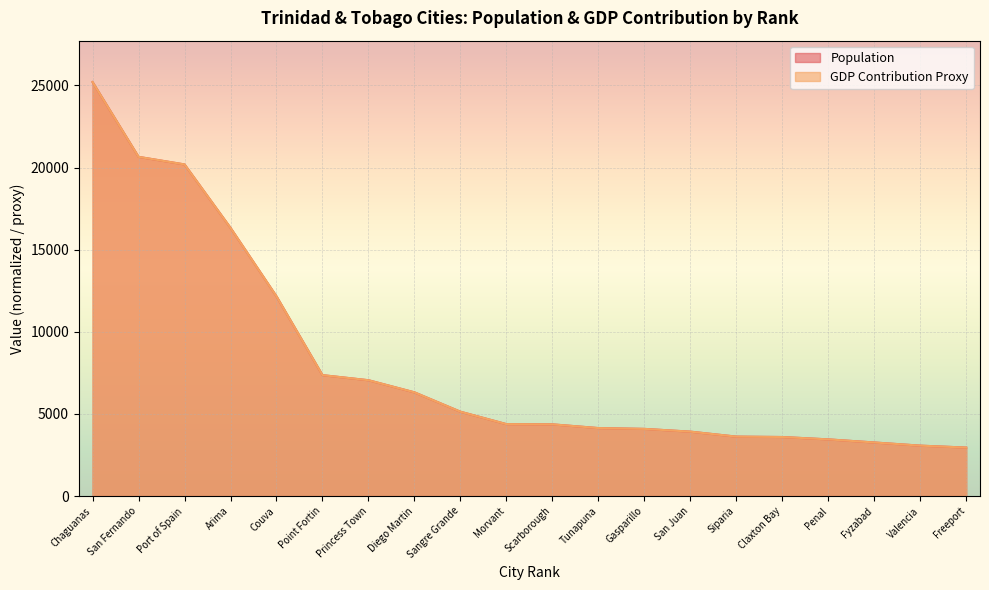

Which series has the largest total across all categories?

Population